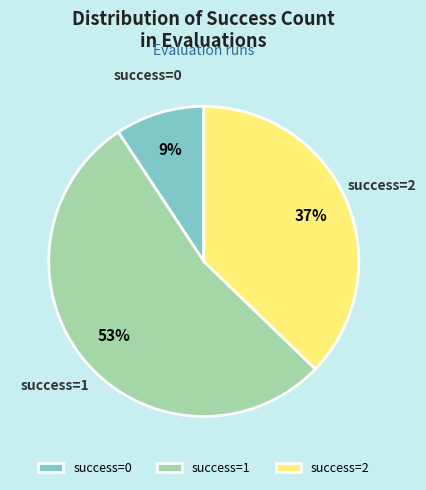

Is success=0 the majority of the pie?

No